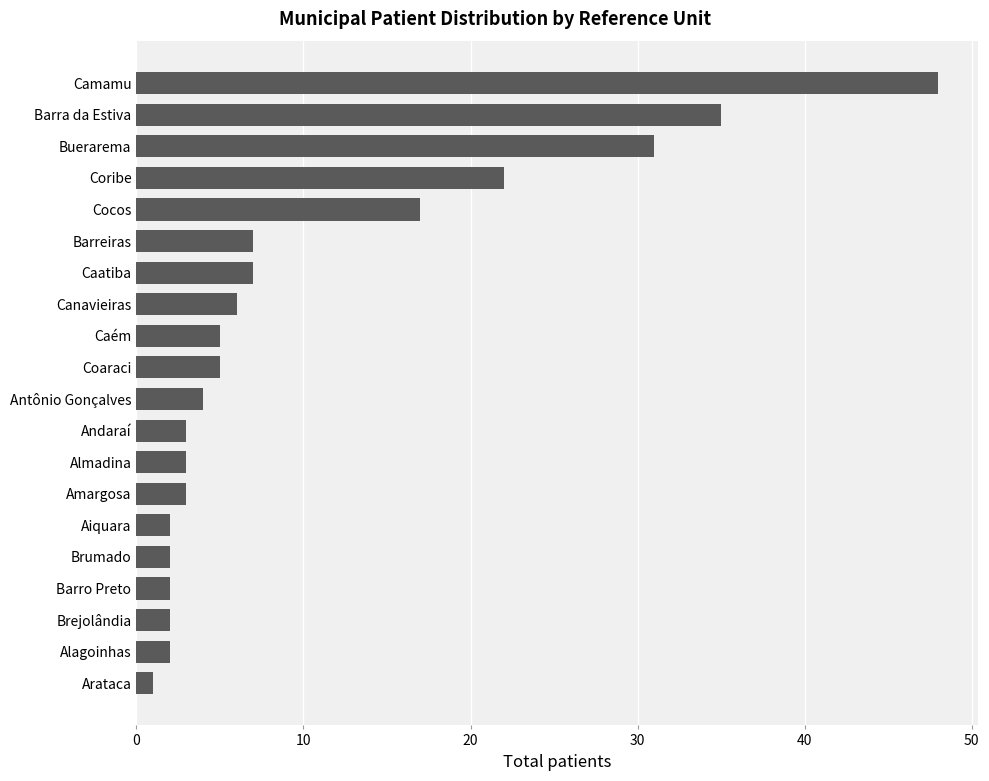

What is the sum of all values?

207